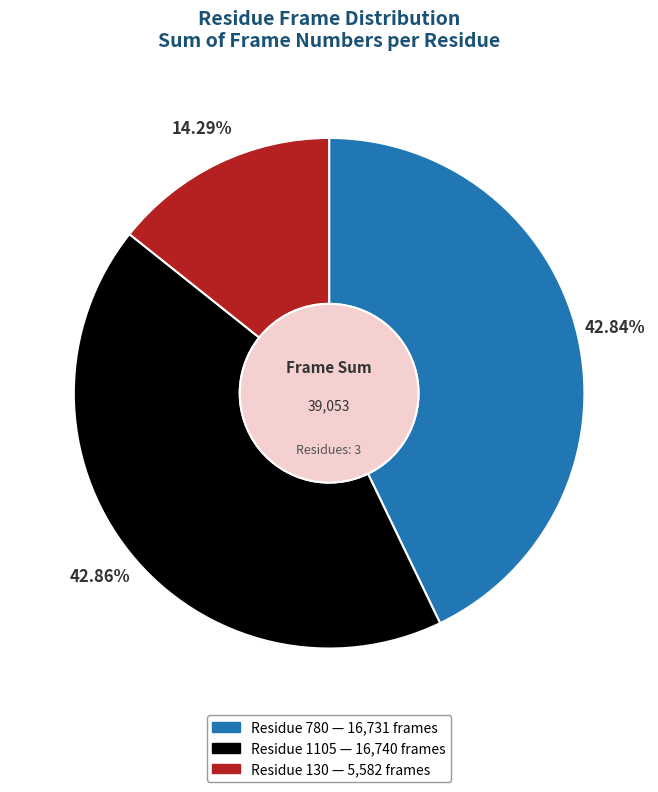

Is there a majority slice in this chart?

No